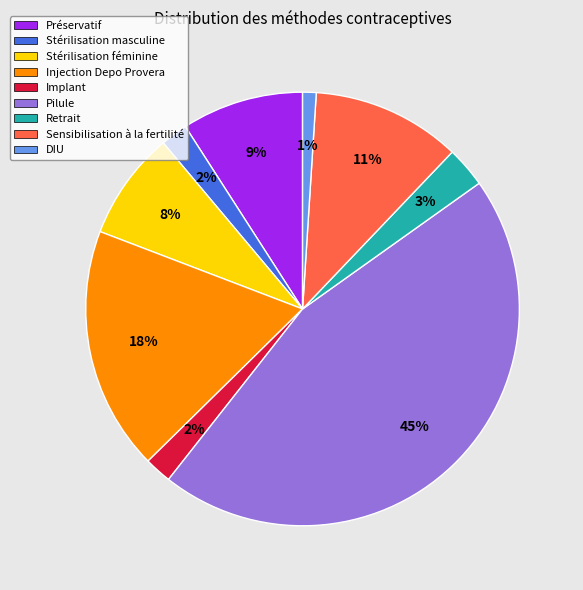

To the nearest percent, what is the average slice percentage?

11%